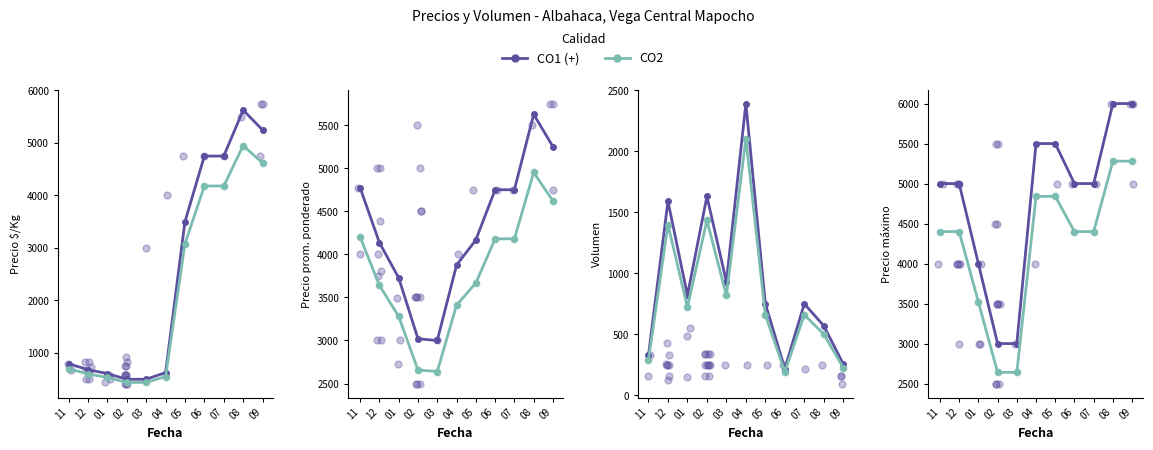

At which category is the sum across all series the highest?

08